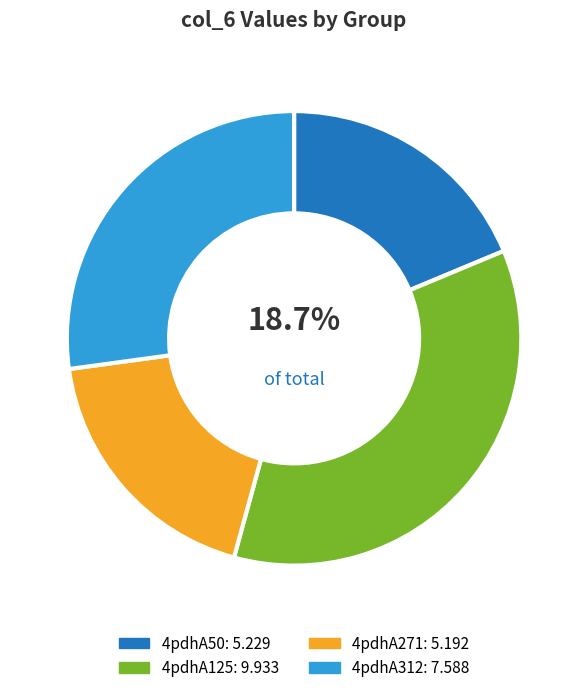

True or false: 4pdhA312 accounts for 27% of the total.

True